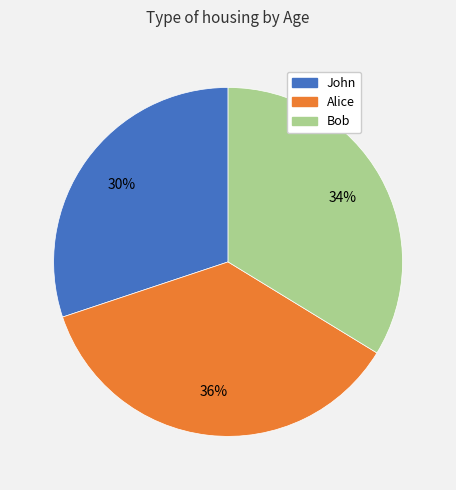

Rank the categories by value from lowest to highest.

John, Bob, Alice